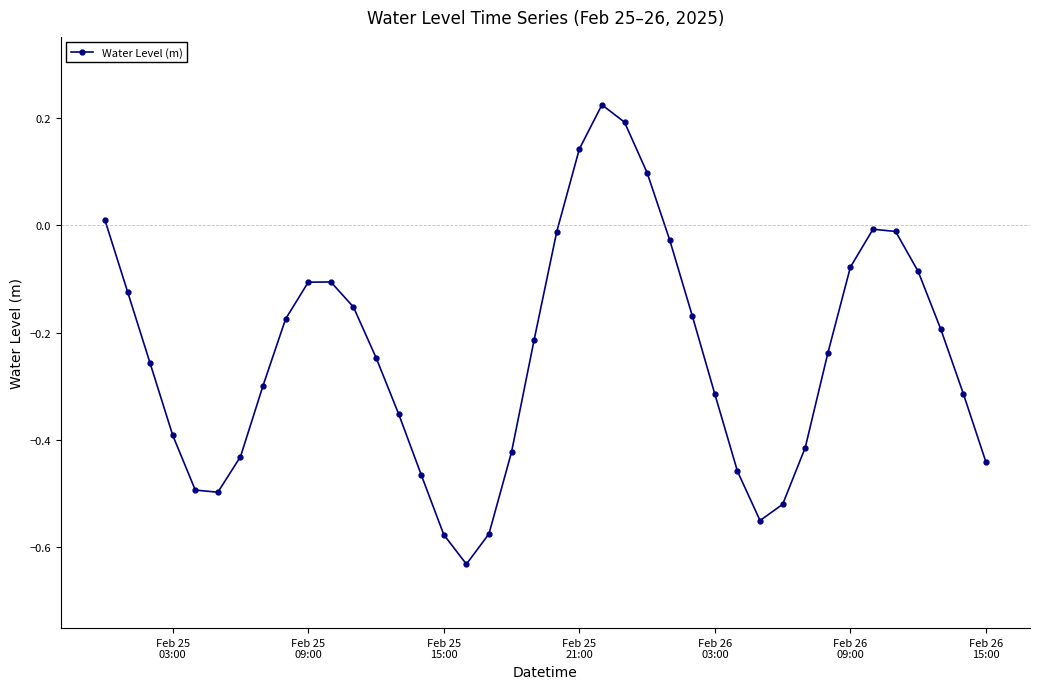

What is the difference between the second highest and minimum values?

0.8